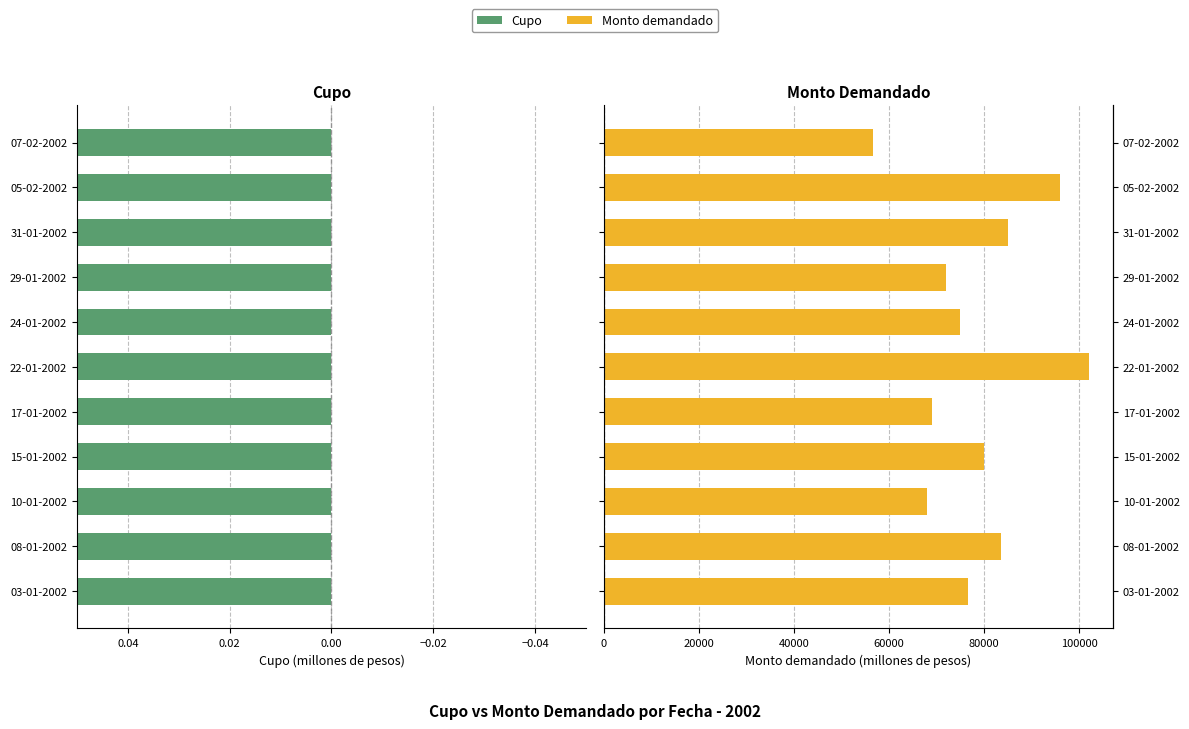

Between 15-01-2002 and 22-01-2002, which series saw the biggest shift?

Monto demandado (millones de pesos)